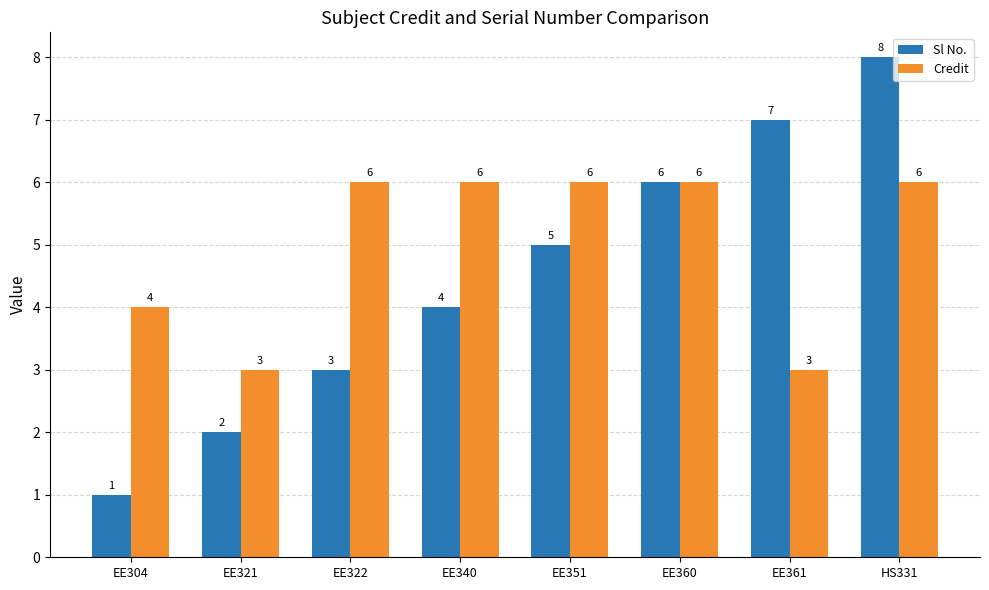

How many distinct data groups are displayed?

2